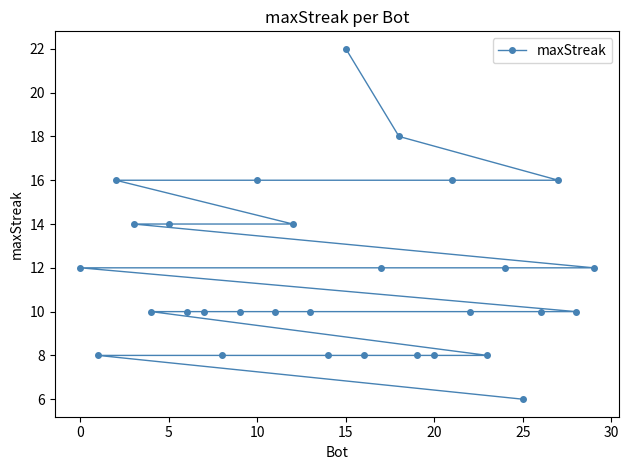

The value at 5 is 14. True or false?

True